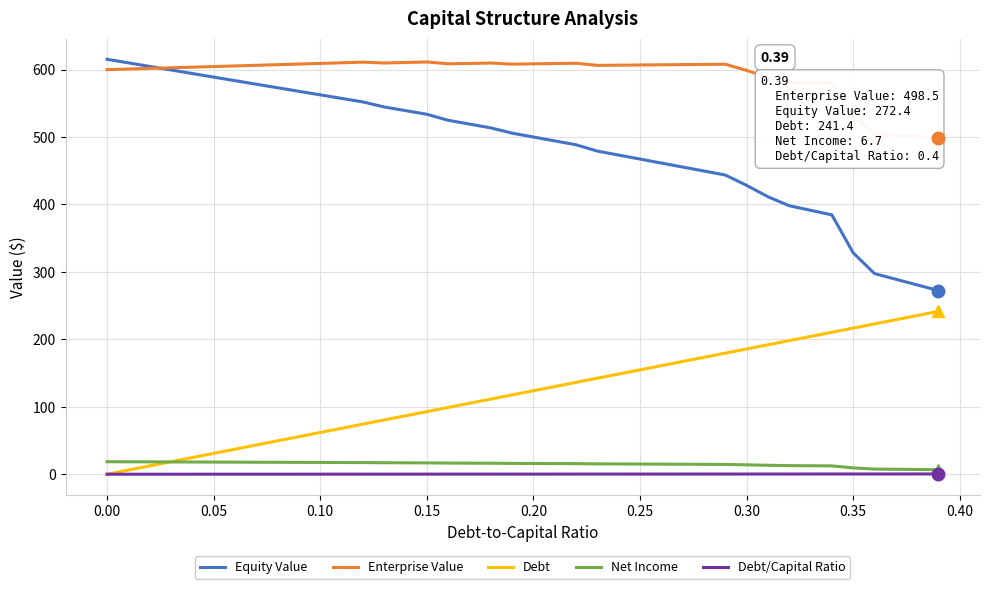

True or false: Net Income and Equity Value intersect in this chart.

False